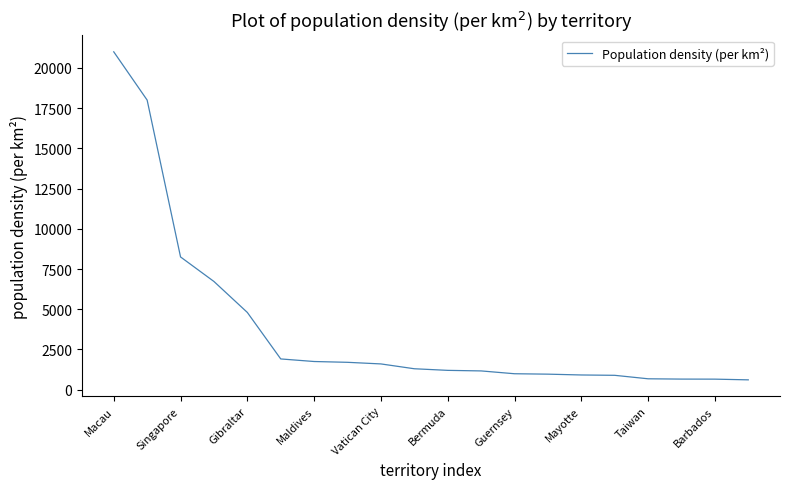

What is the smallest value displayed?

610